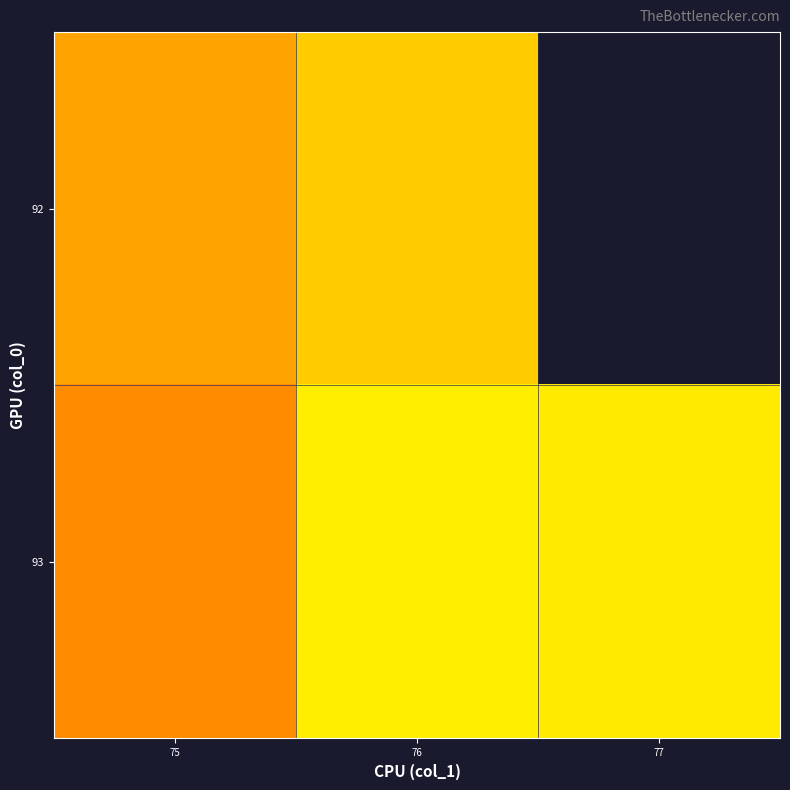

Is the value of 93 at 75 greater than the value of 92 at 75?

No